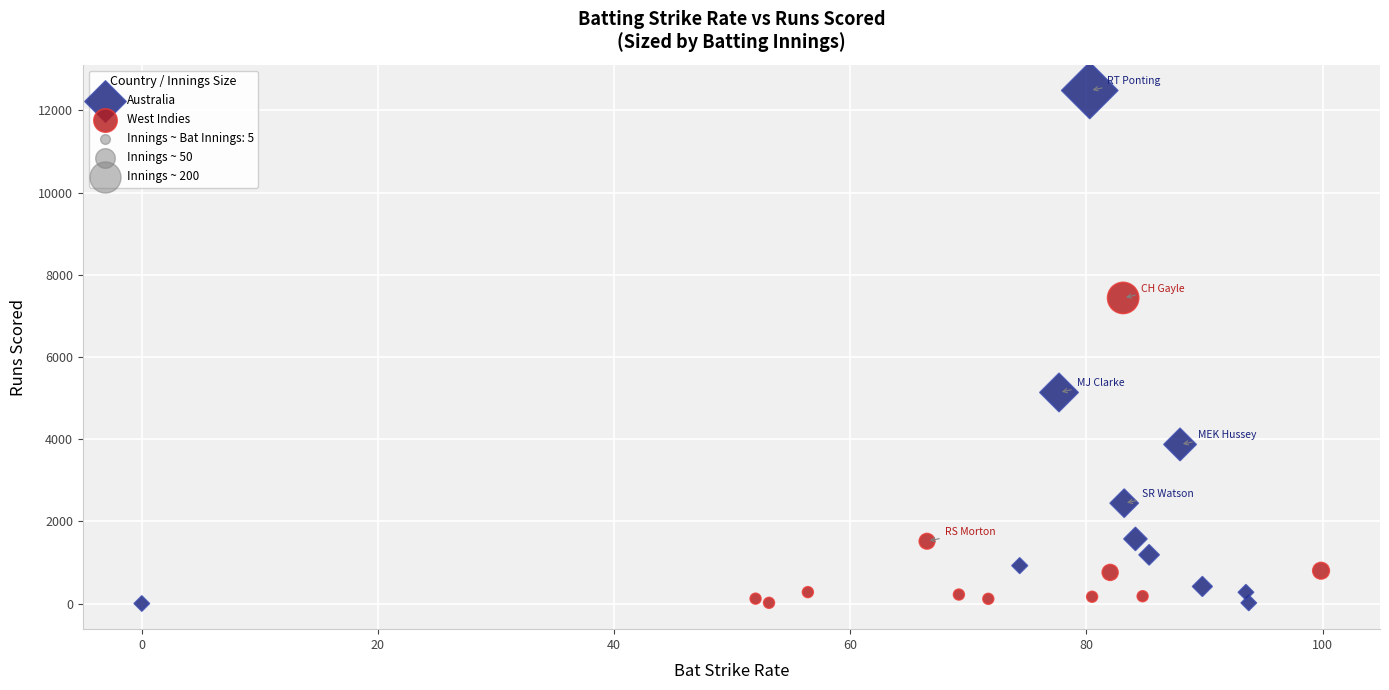

Which series reaches the maximum Y coordinate?

Australia